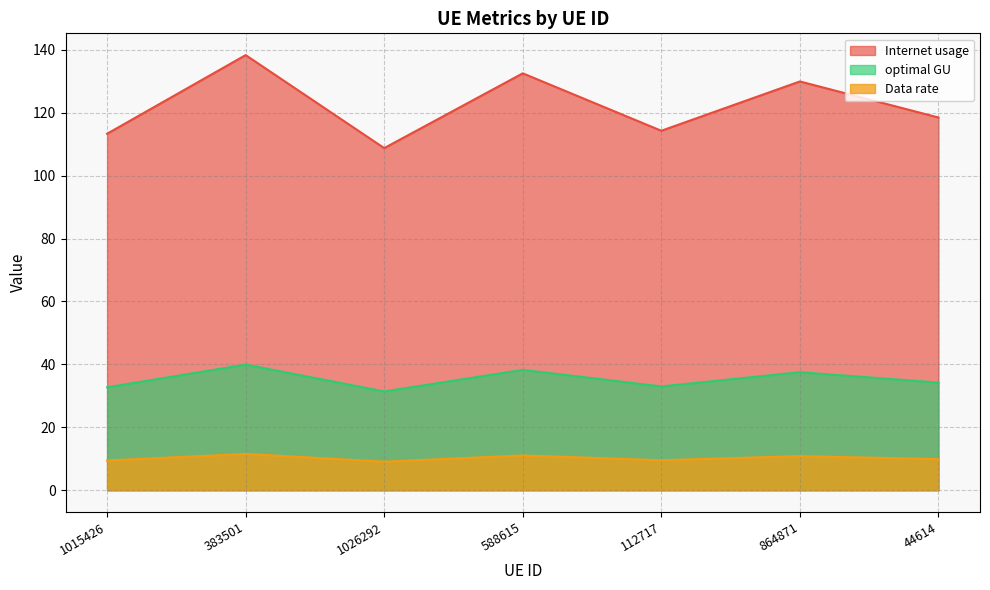

What are all the series names shown in the legend?

Internet usage, optimal GU, Data rate